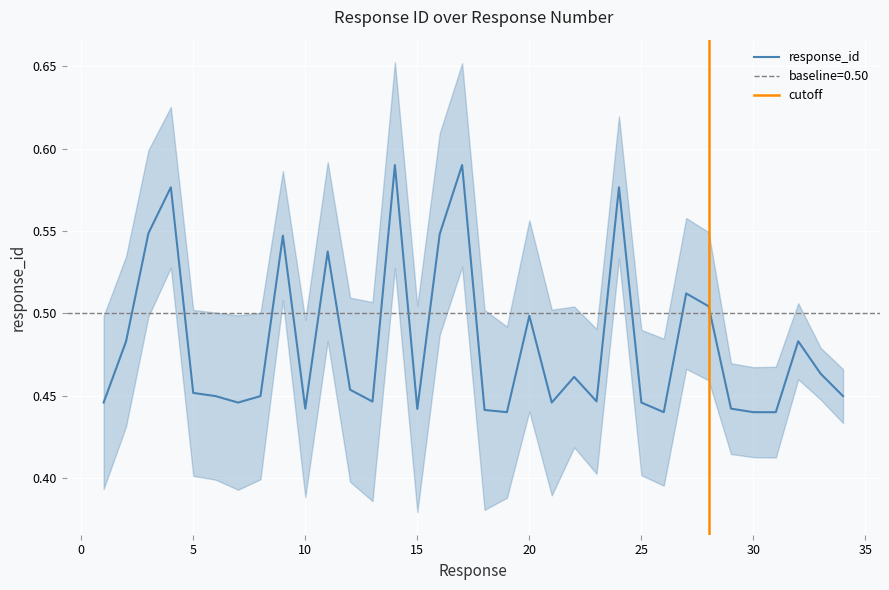

What is the value of the 23rd point from the left?

0.4